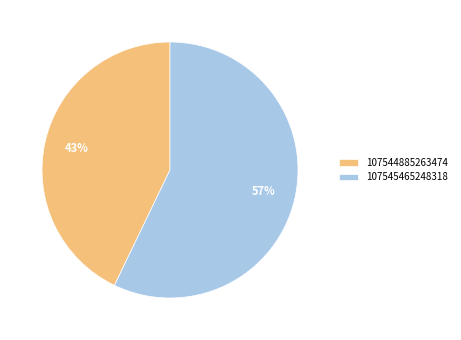

Does 107545465248318 represent more than half of the total?

Yes